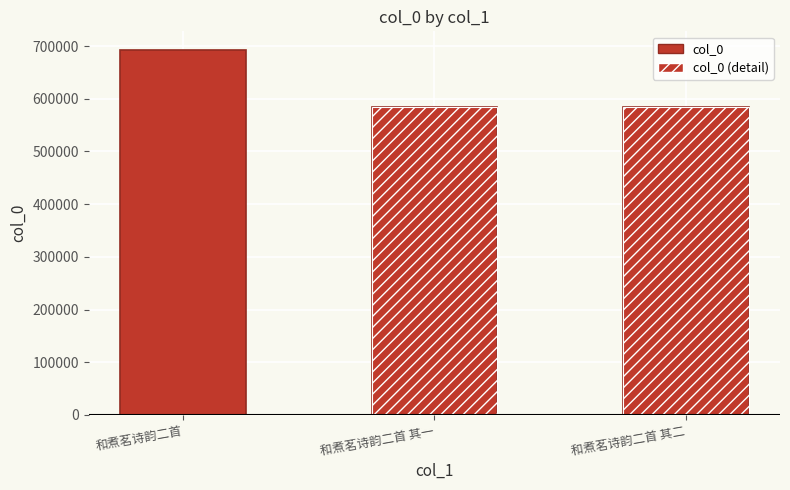

What is the minimum value shown in the chart?

585065